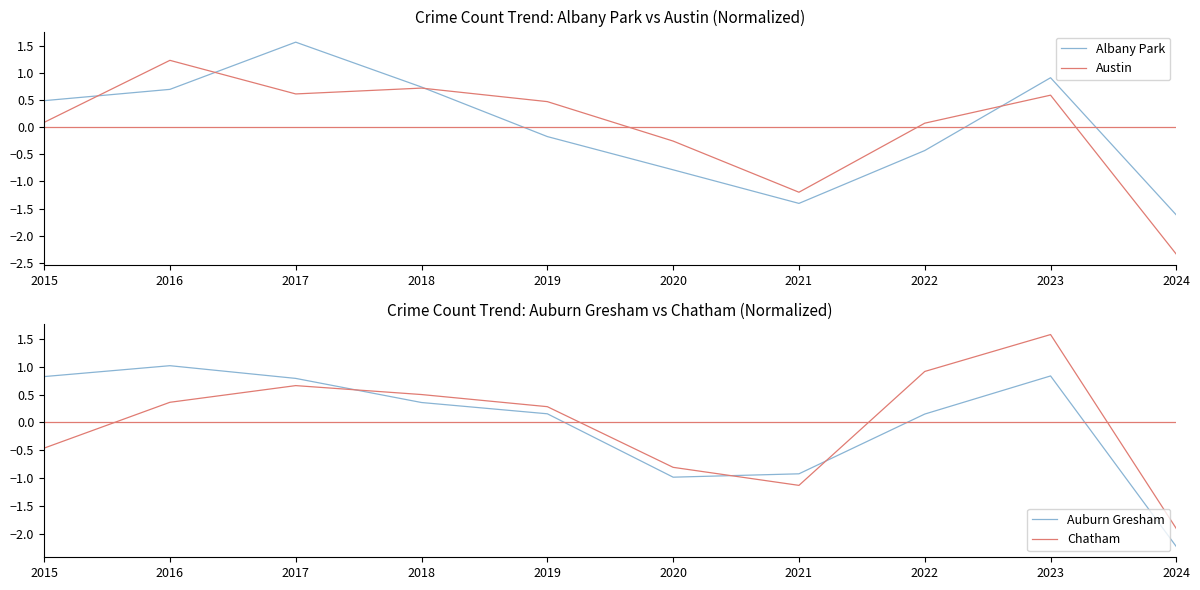

Reading left to right, list all the values displayed in this chart.

Albany Park: 0.5	0.7	1.6	0.7	-0.2	-0.8	-1.4	-0.4	0.9	-1.6
Austin: 0.1	1.2	0.6	0.7	0.5	-0.3	-1.2	0.1	0.6	-2.3
Auburn Gresham: 0.8	1.0	0.8	0.4	0.2	-1.0	-0.9	0.2	0.8	-2.2
Chatham: -0.5	0.4	0.7	0.5	0.3	-0.8	-1.1	0.9	1.6	-1.9